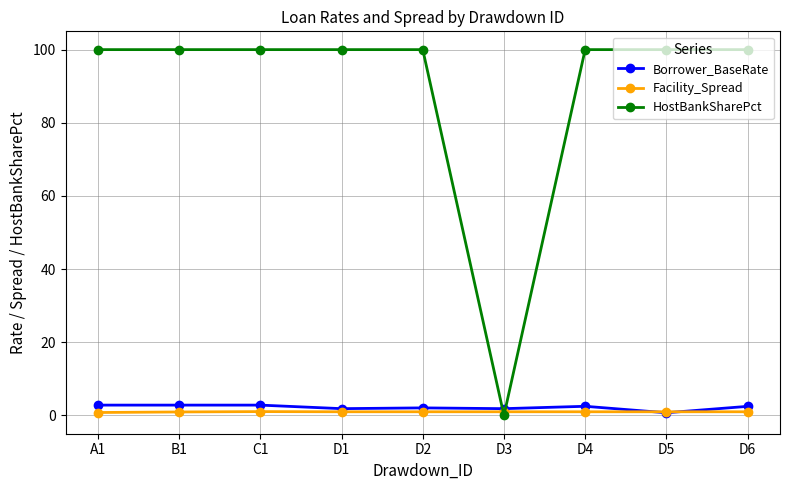

Between which two adjacent categories do HostBankSharePct and Borrower_BaseRate first intersect?

D2 and D3